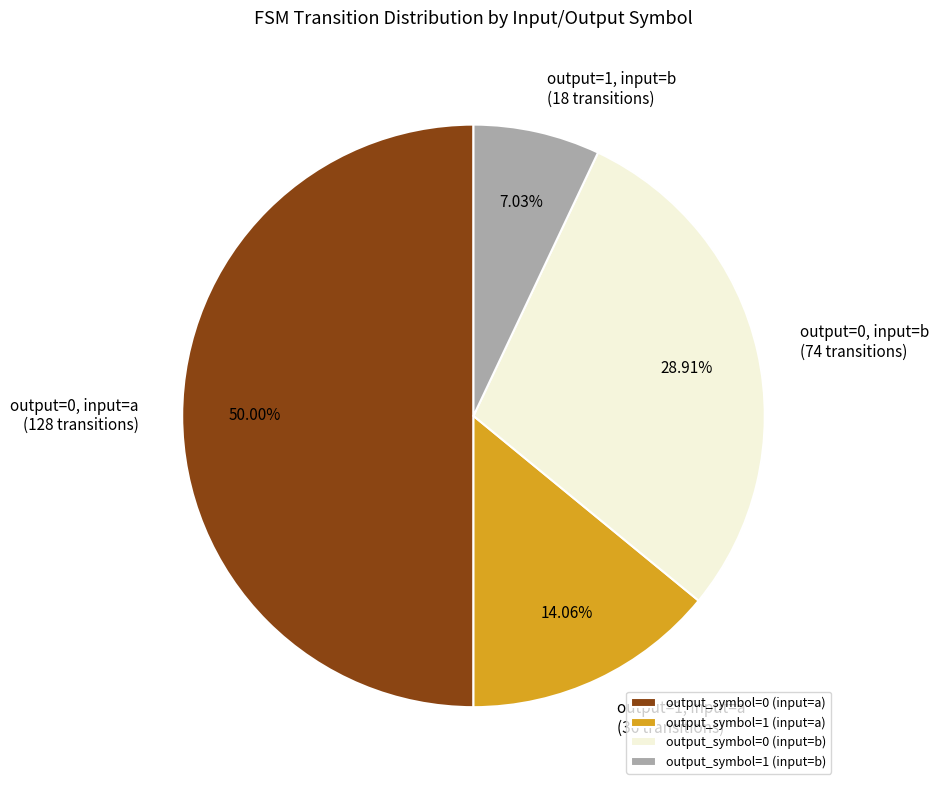

To the nearest percent, what is the difference between the output_symbol=1 (input=b) and output_symbol=0 (input=b) slice percentages?

22%